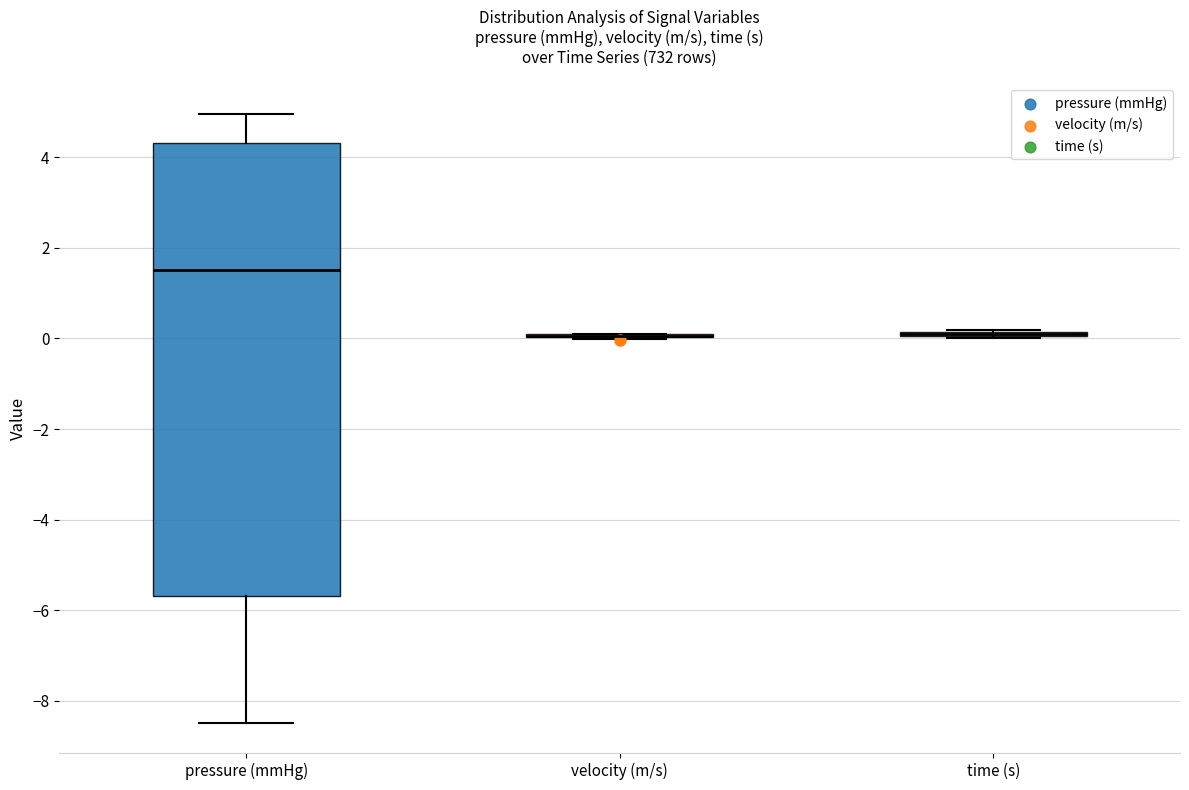

Where is the lower edge of the box for time (s) on the y-axis? The values are not printed on the chart, so give them approximately, as read against the axis.

0.0